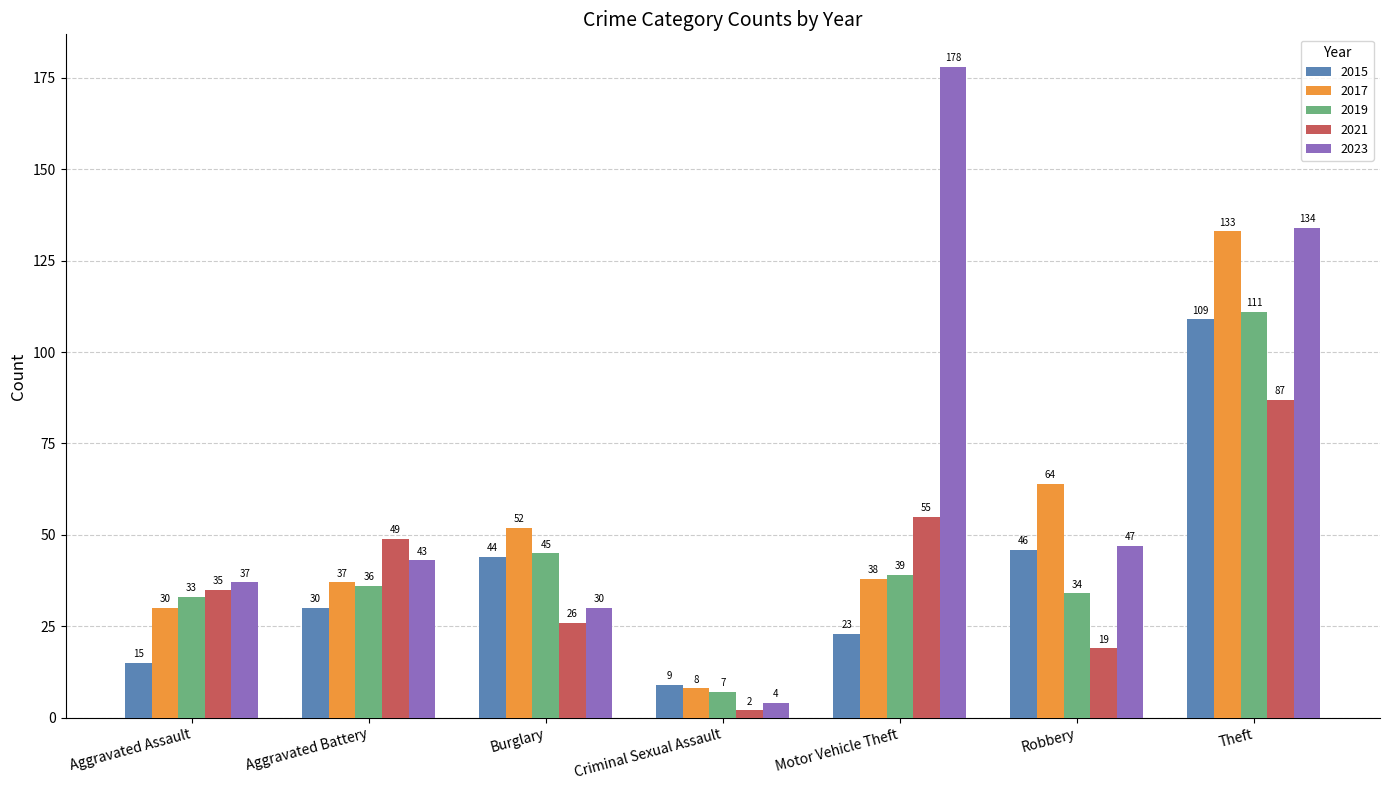

List the series in order of their peak value, lowest first.

2021, 2015, 2019, 2017, 2023